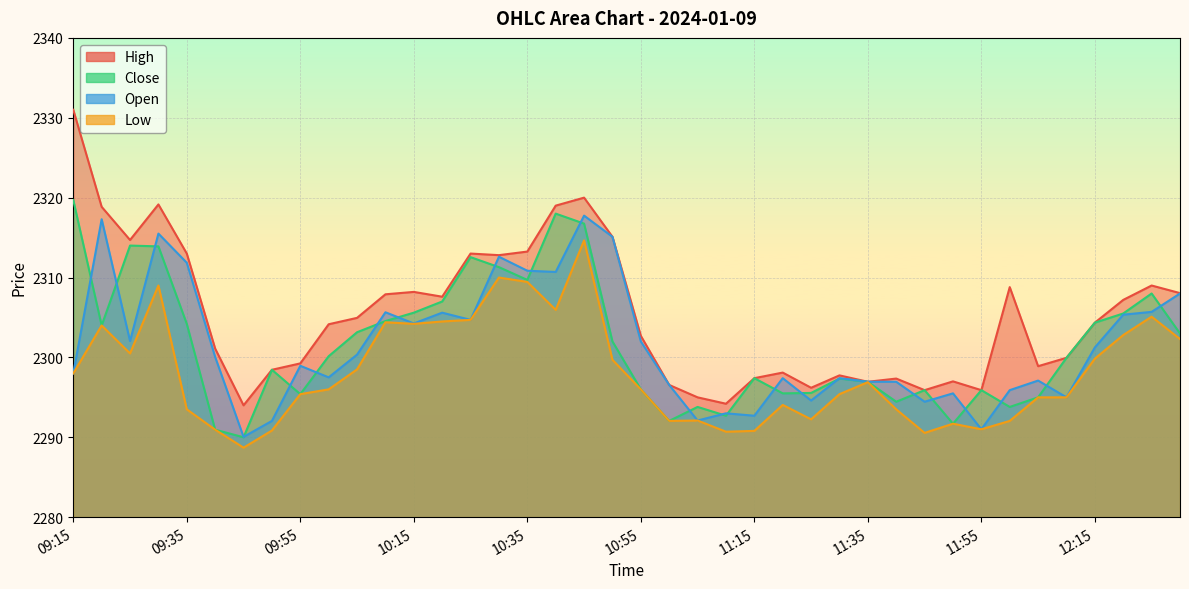

At which label does Close first exceed 2300?

09:15